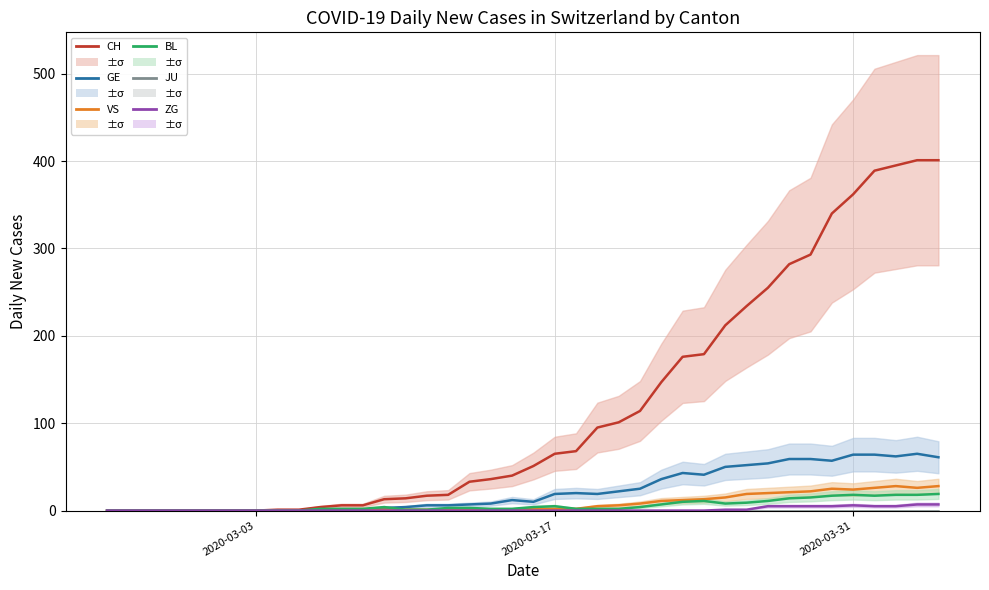

How many distinct data groups are displayed?

6